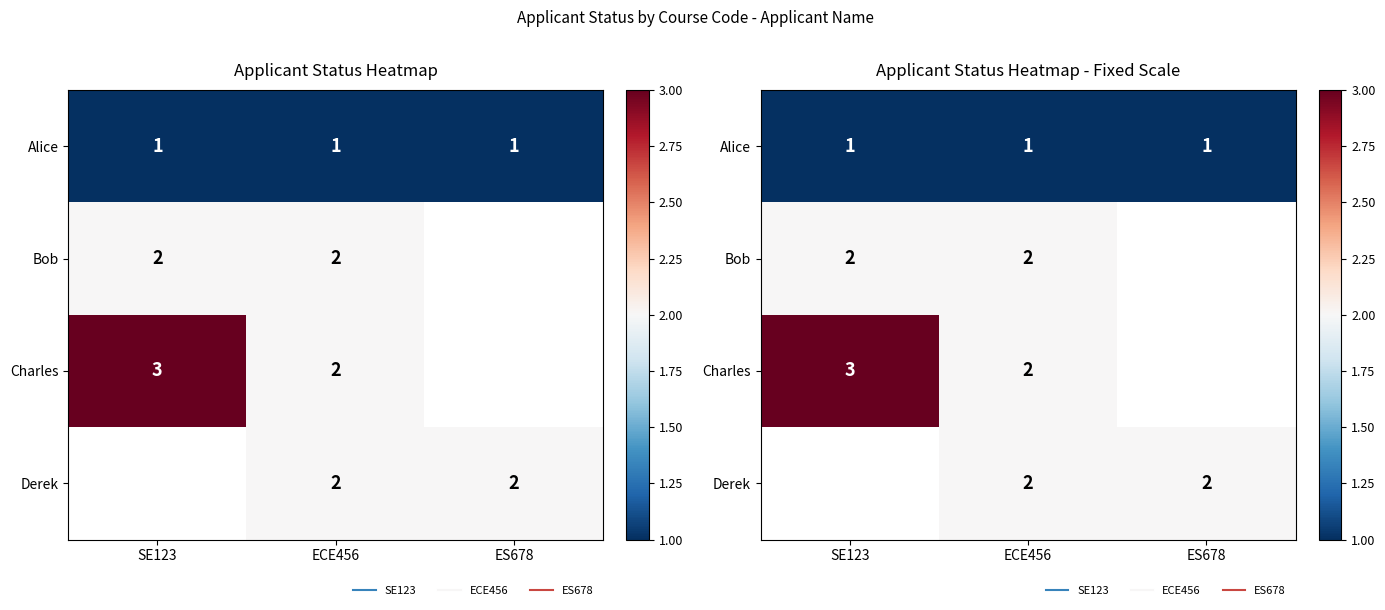

Where is Bob nearest to the value 2?

SE123